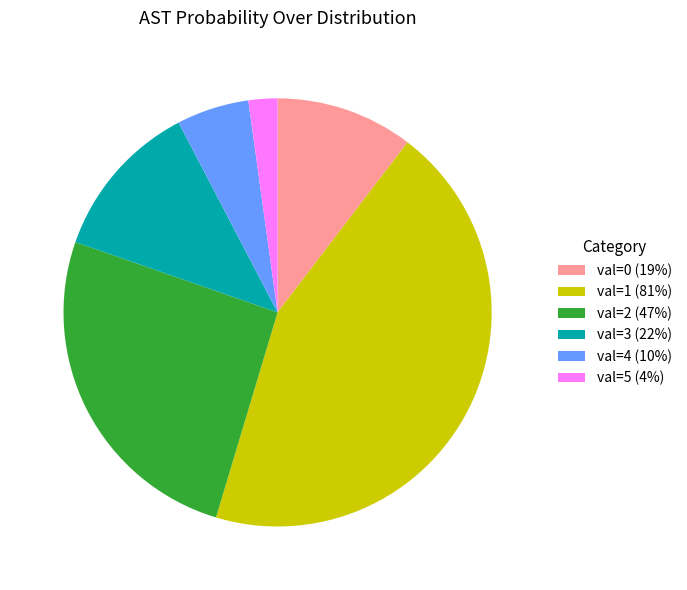

Rank the categories by value from highest to lowest.

val=1 (81%), val=2 (47%), val=3 (22%), val=0 (19%), val=4 (10%), val=5 (4%)